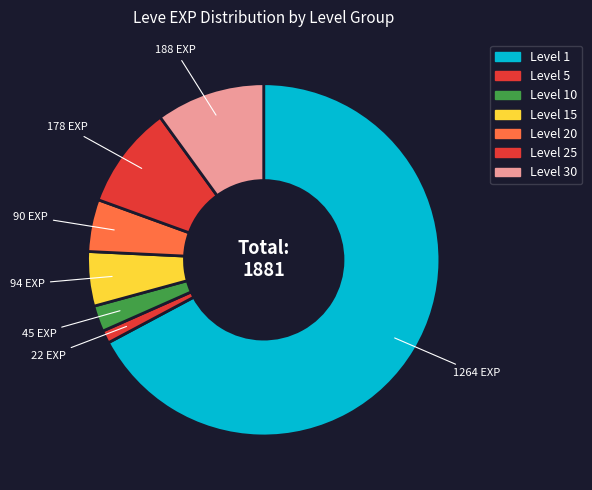

Count the number of slices in the pie.

7